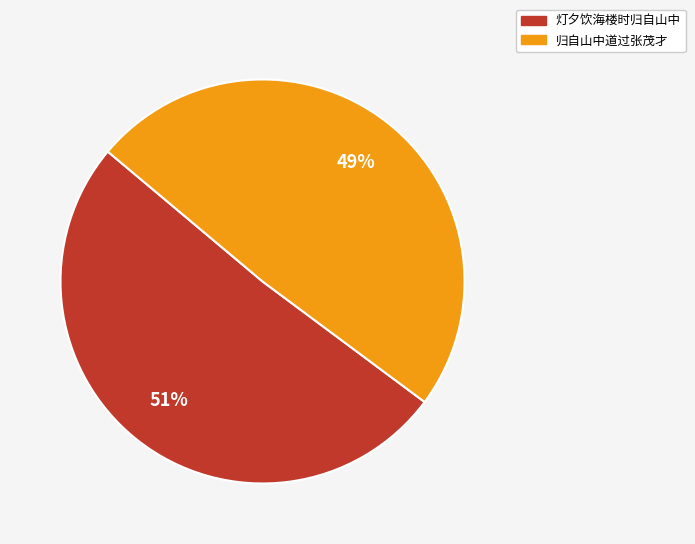

Rank the categories by value from highest to lowest.

灯夕饮海楼时归自山中, 归自山中道过张茂才